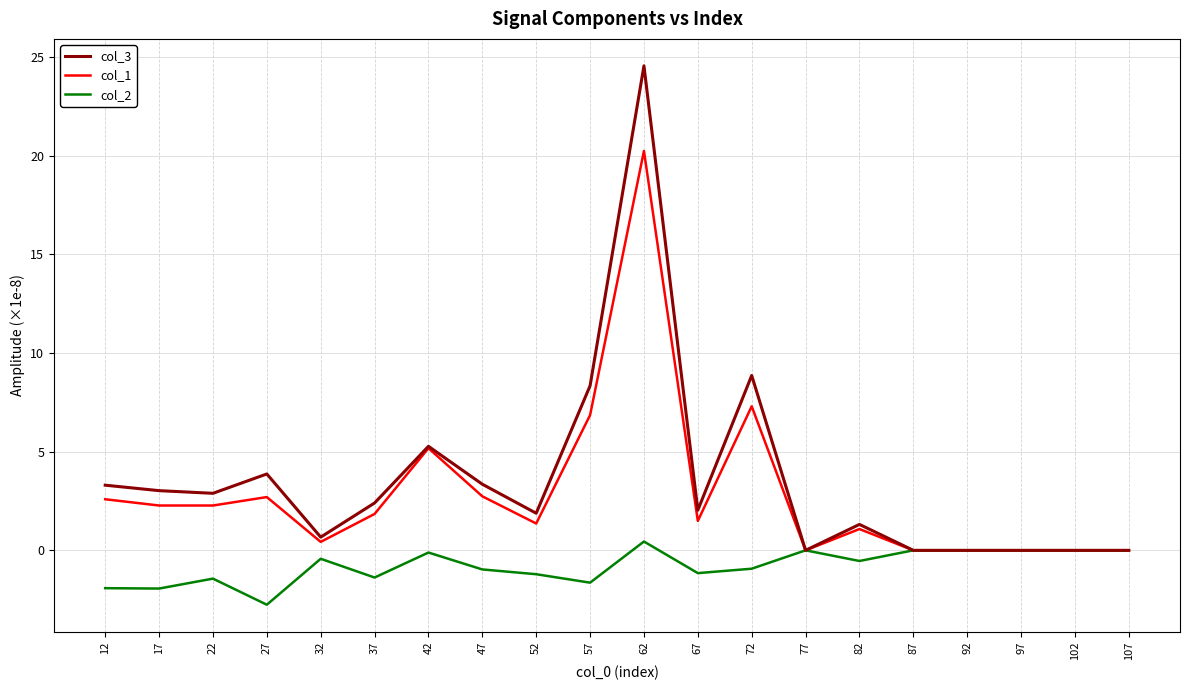

What is the total value across all series at 72?

15.2